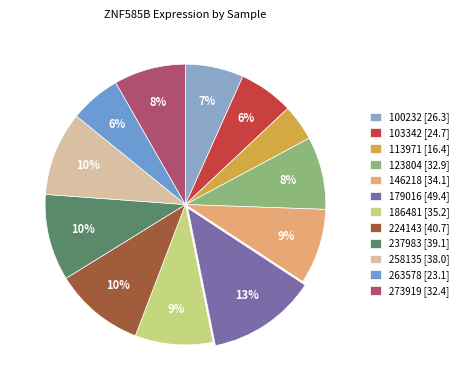

What percentage is the 273919 slice, to the nearest percent?

8%